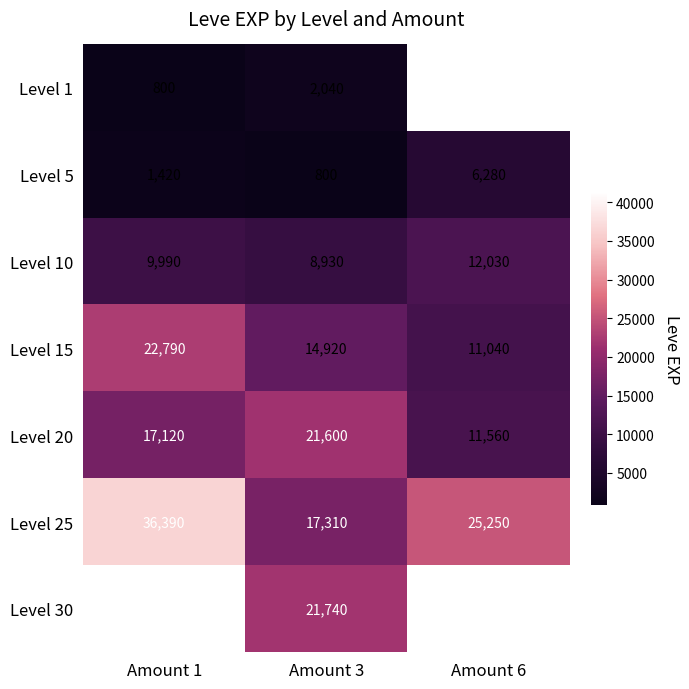

True or false: Level 20 has a value of 8752.1 at Amount 1.

False